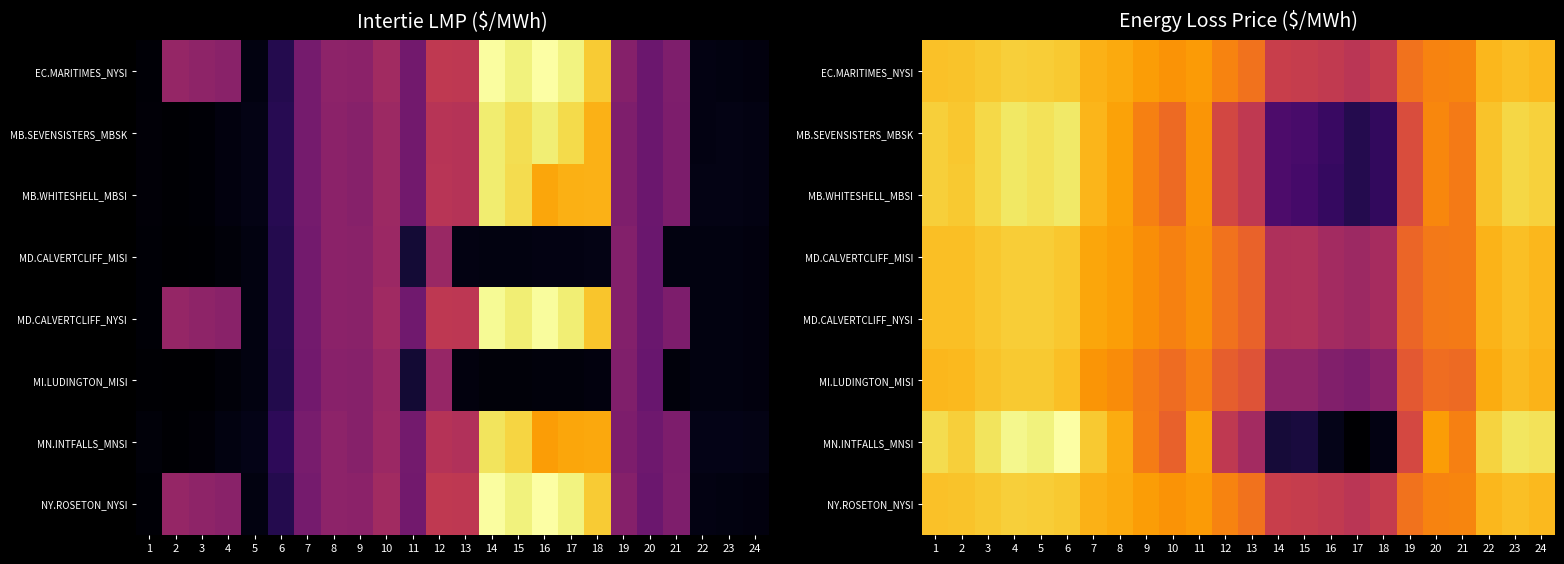

Rank the series at 5 from highest to lowest value.

MN.INTFALLS_MNSI, MB.SEVENSISTERS_MBSK, MB.WHITESHELL_MBSI, EC.MARITIMES_NYSI, NY.ROSETON_NYSI, MD.CALVERTCLIFF_MISI, MD.CALVERTCLIFF_NYSI, MI.LUDINGTON_MISI